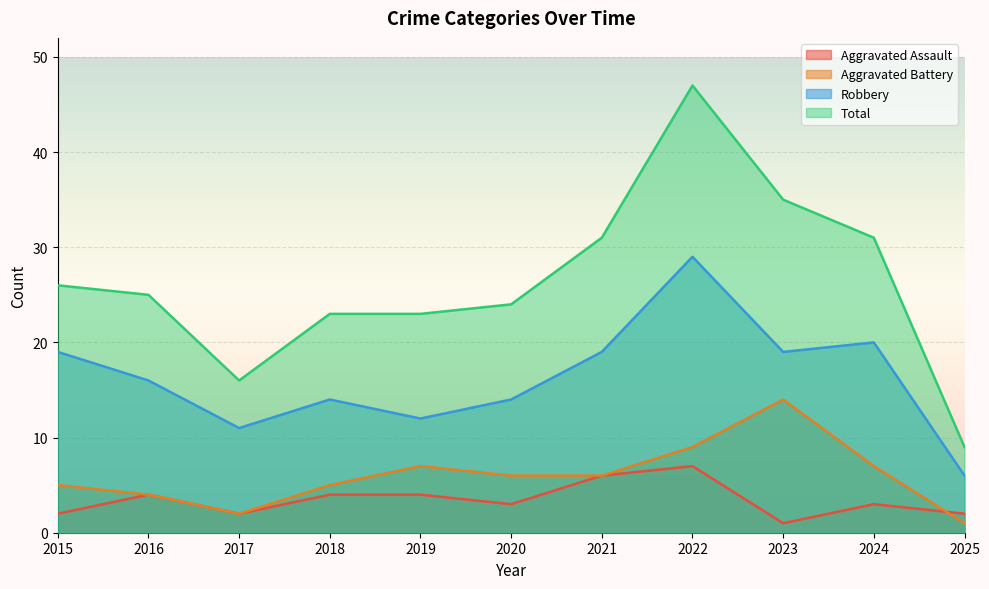

How many lines are shown in the chart?

4